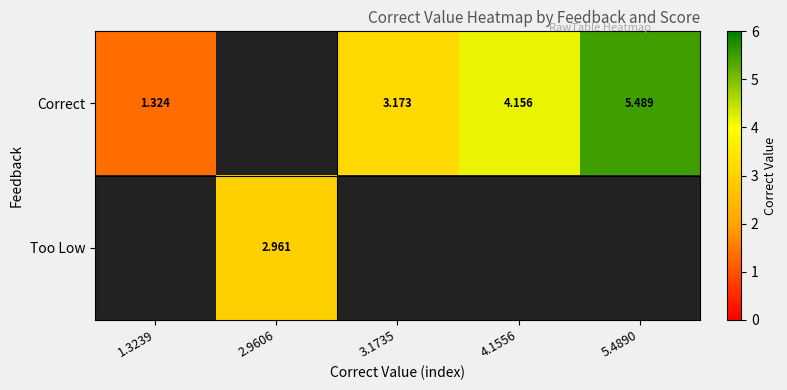

How many values in Correct are above zero?

4